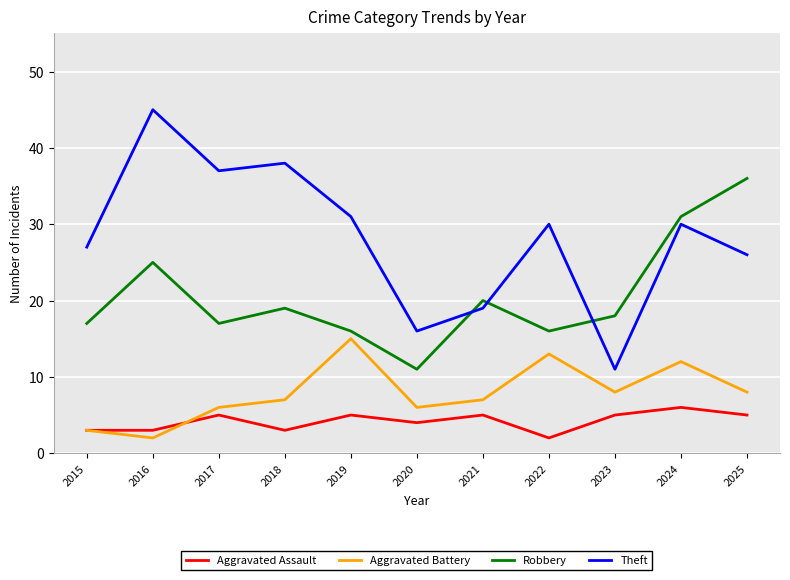

Which series has the largest range (max minus min)?

Theft